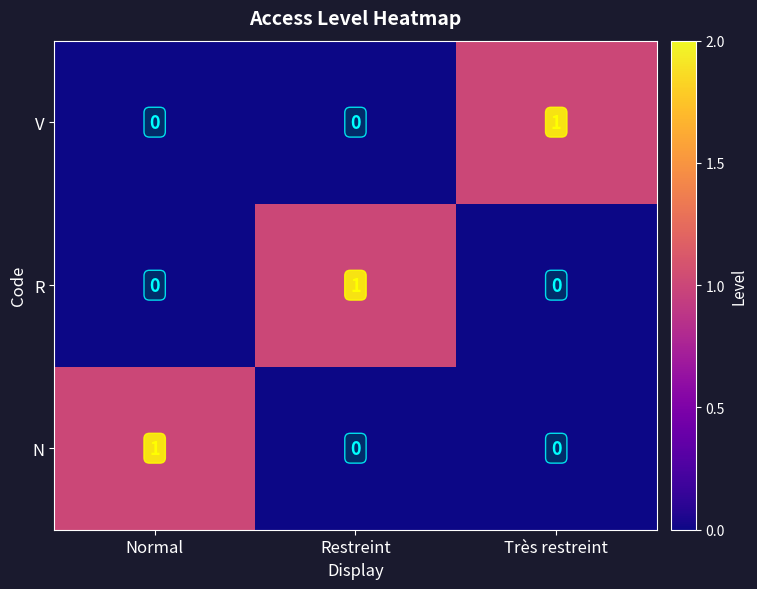

How many V values are between 0 and 1?

3